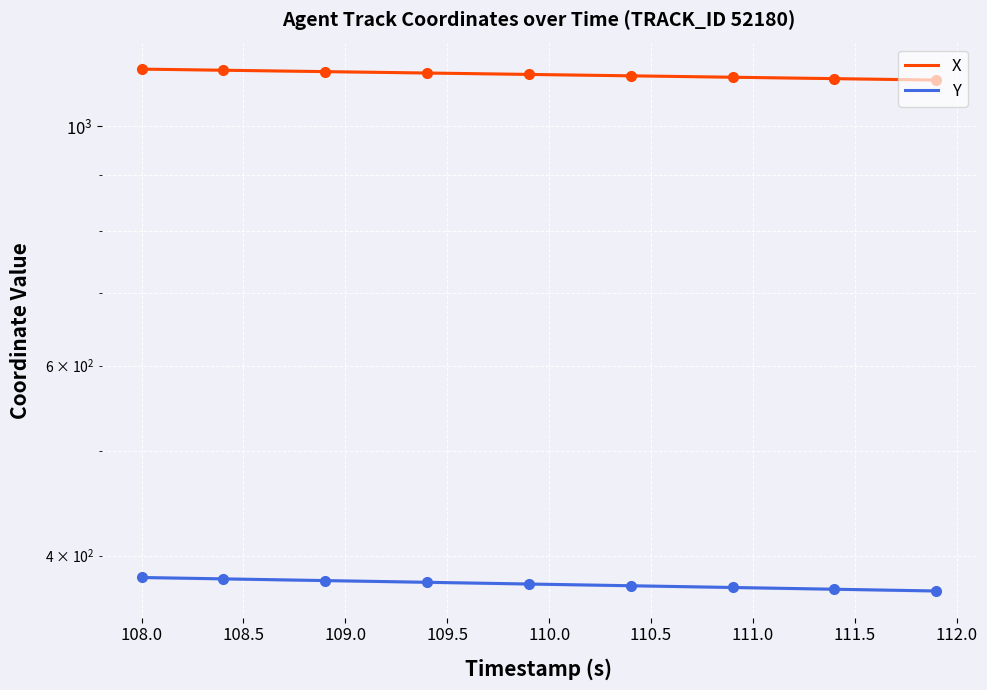

True or false: Y has more than 2 points higher than both neighbors.

False